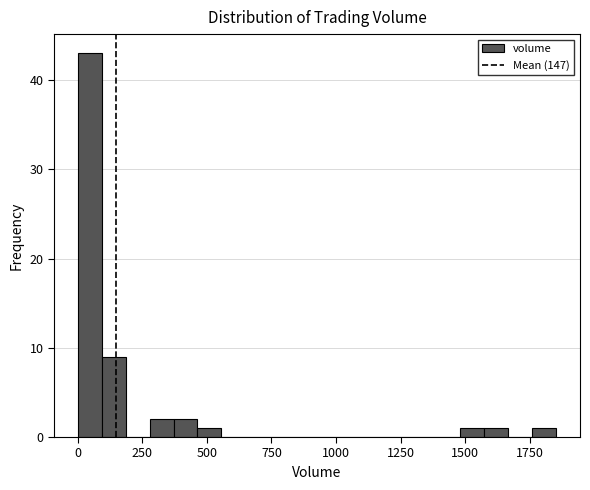

Around what value on the x-axis is the tallest bar? Give the approximate position of its centre, as read against the axis.

50